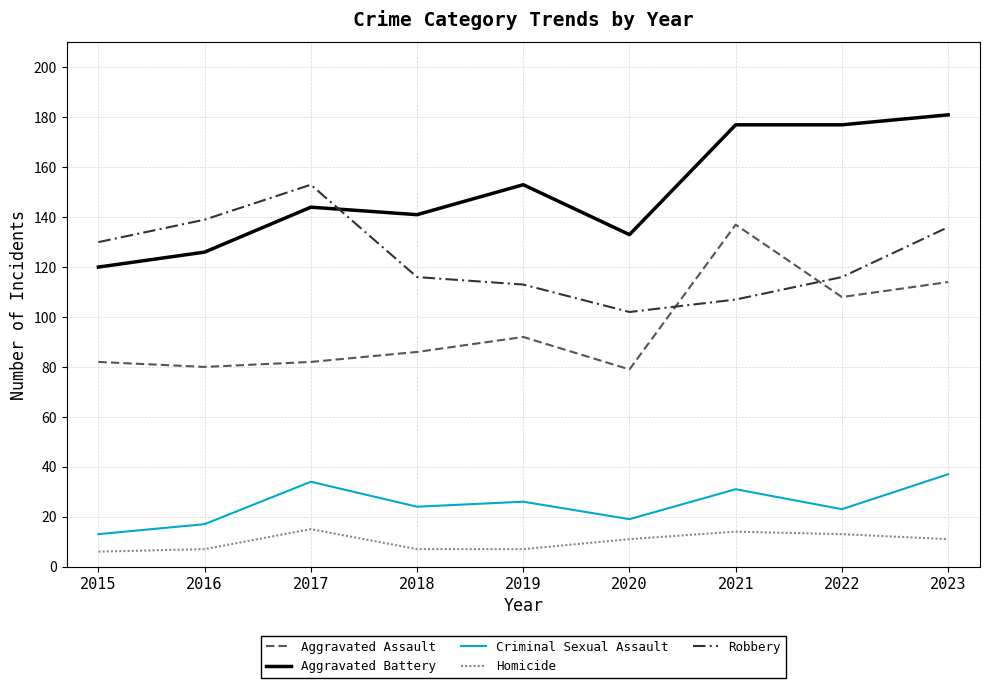

What is the difference between the maximum and minimum values in the Criminal Sexual Assault series?

24